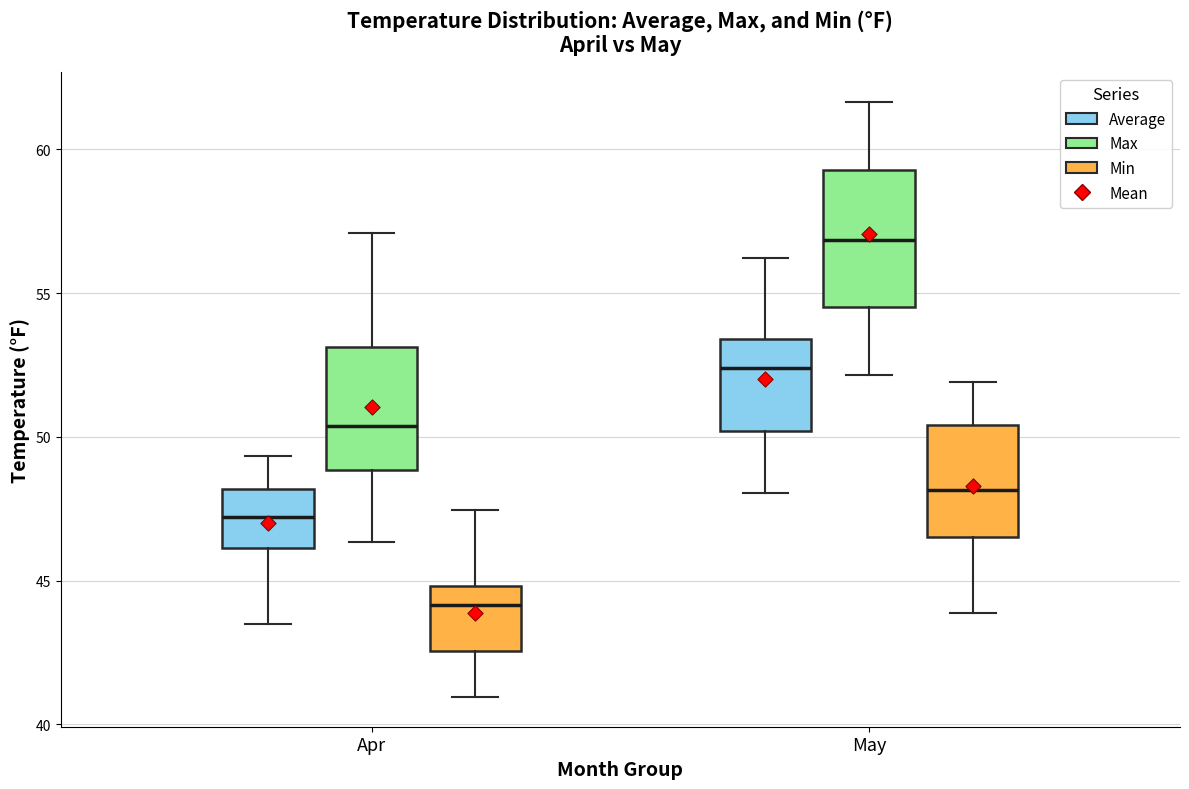

Which box's median line is the lowest?

Apr (Min)